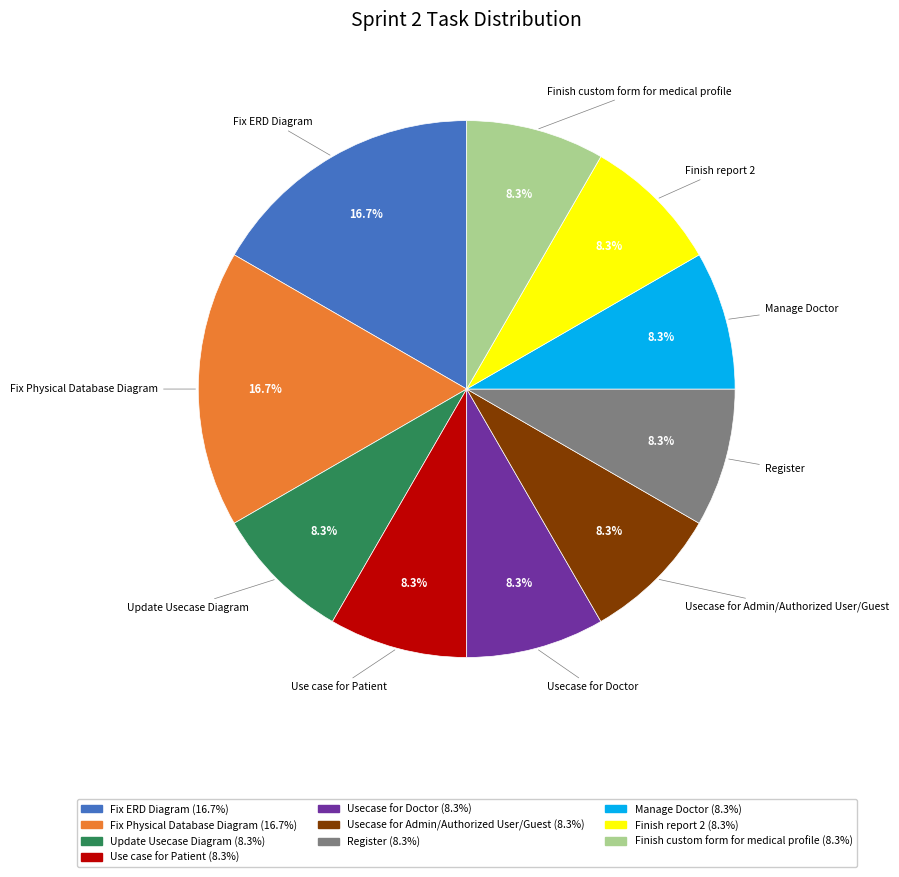

What percentage is NOT represented by Usecase for Admin/Authorized User/Guest?

91.7%